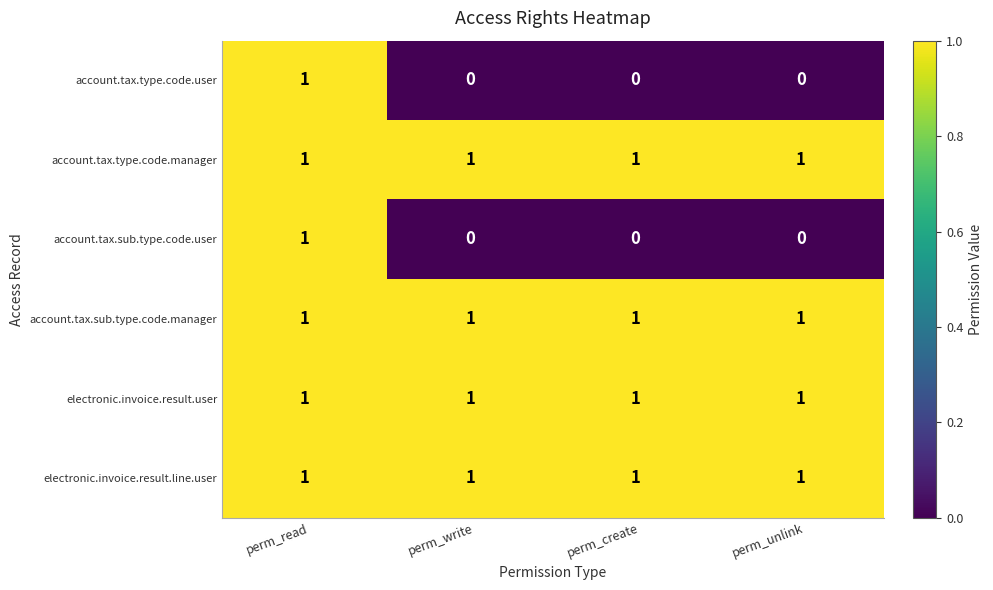

How many account.tax.sub.type.code.user values are between 0 and 1?

4